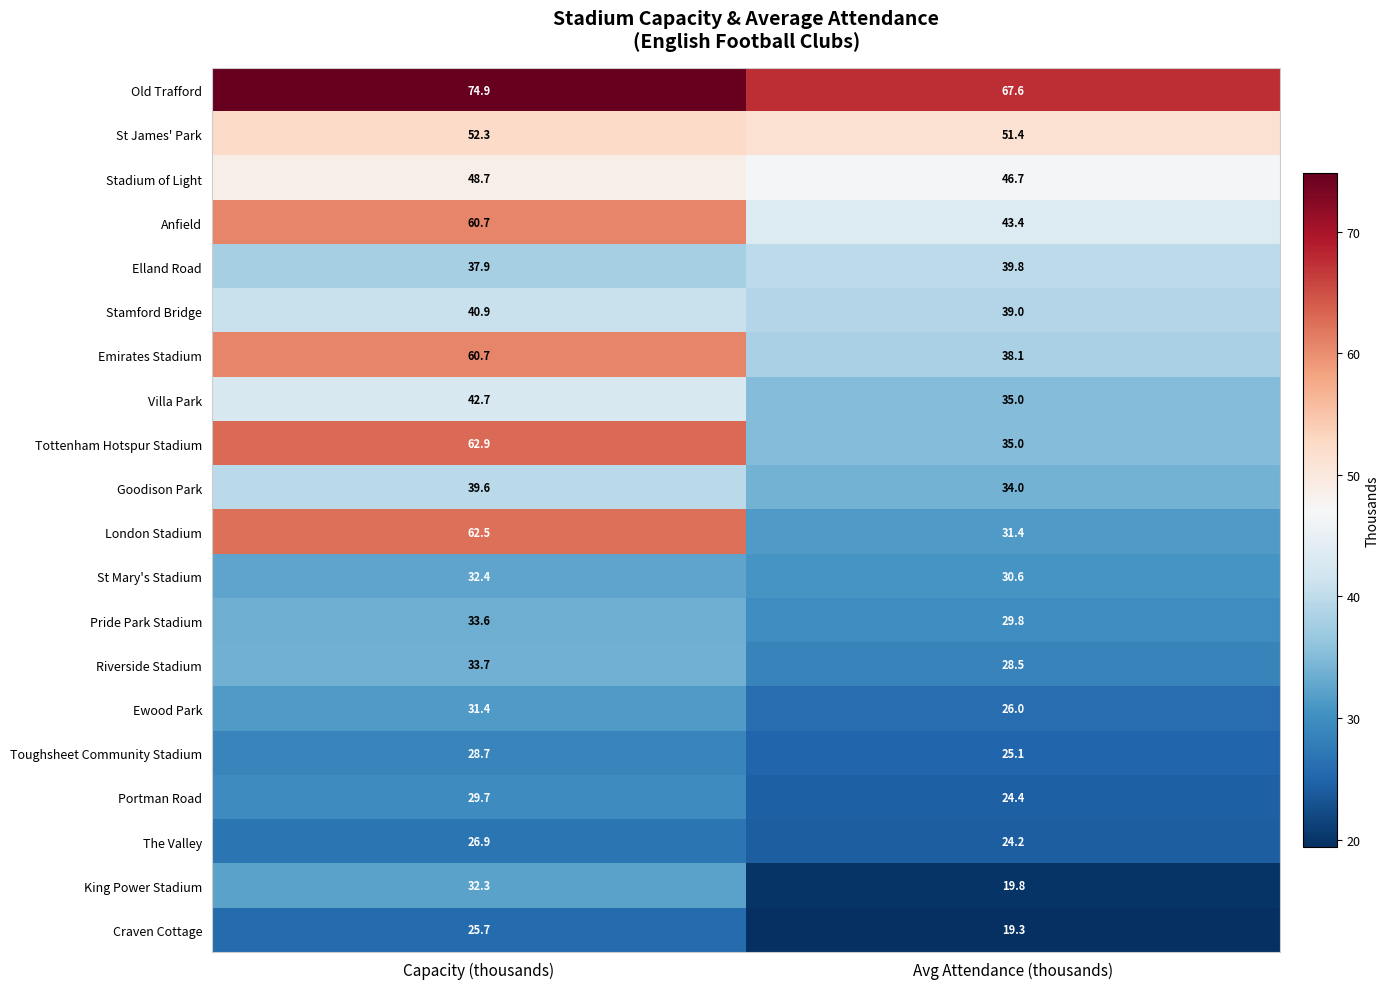

How many categories are shown in the chart?

2